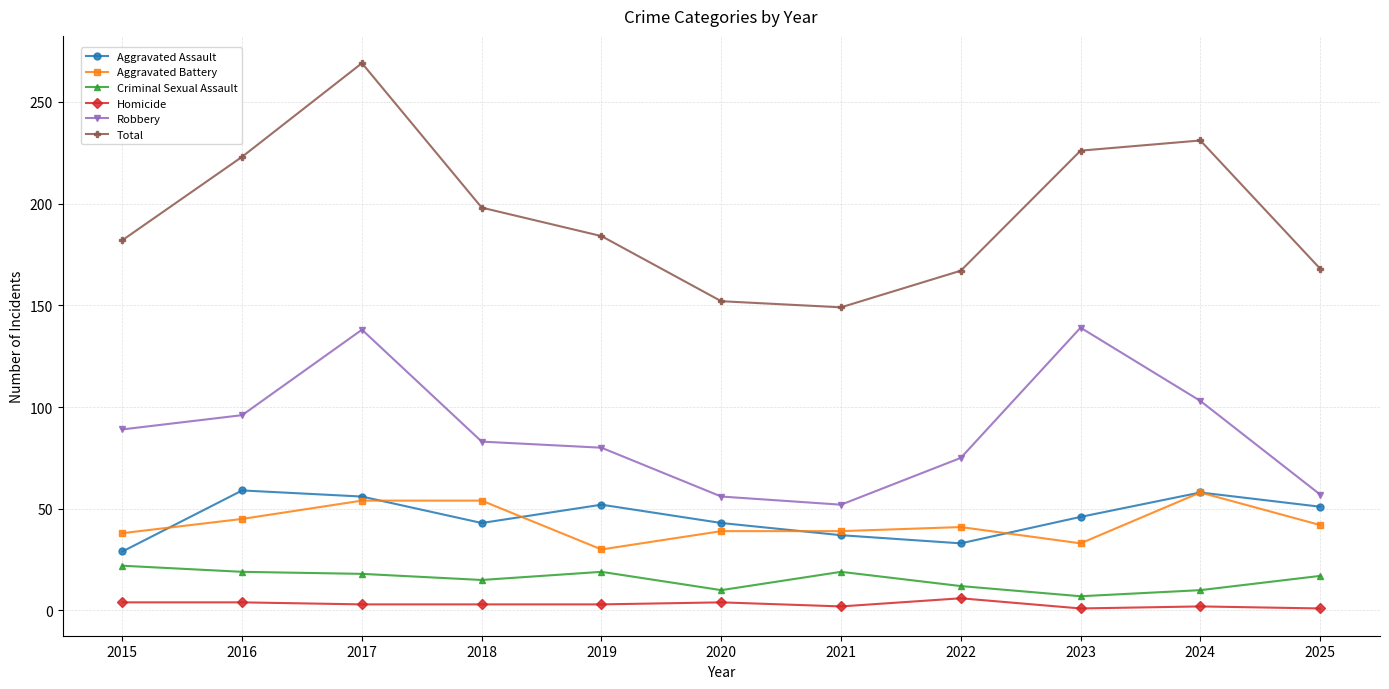

True or false: Homicide and Total intersect in this chart.

False